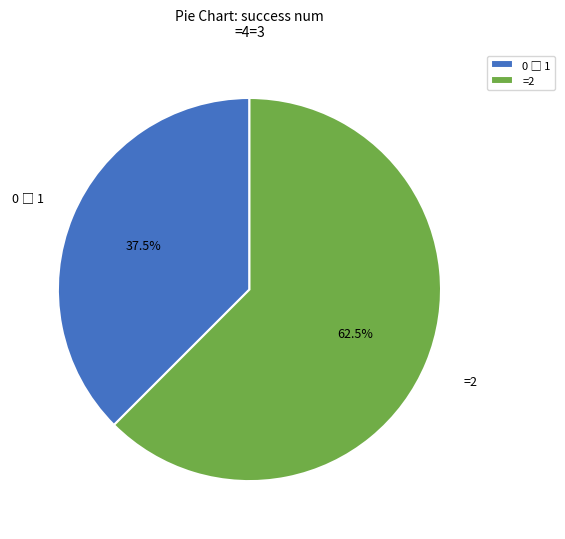

What is the largest slice in the pie chart?

=2